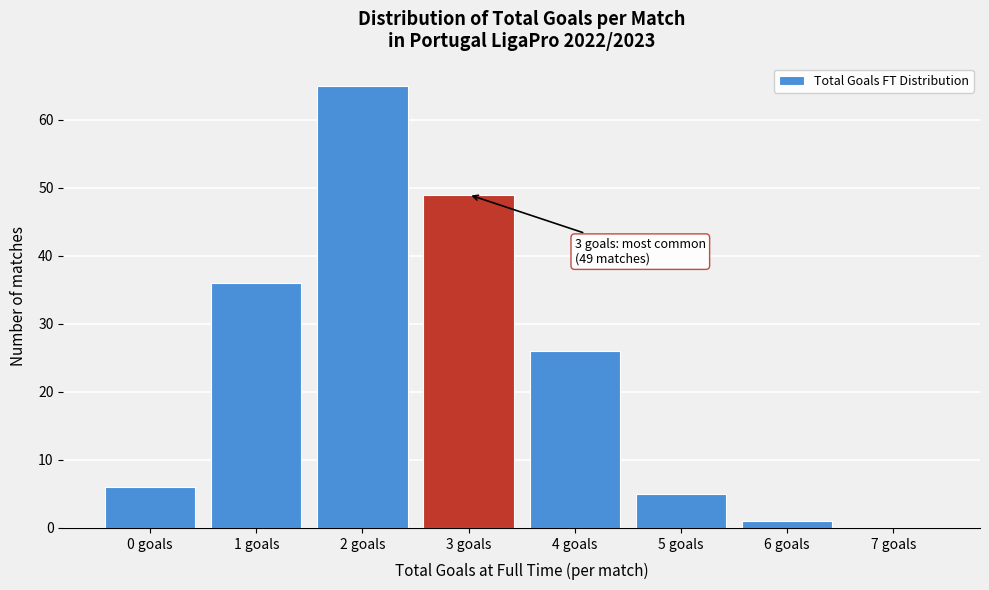

Reading left to right, what are all the values shown in this chart?

0 goals=6	1 goals=36	2 goals=65	3 goals=49	4 goals=26	5 goals=5	6 goals=1	7 goals=0